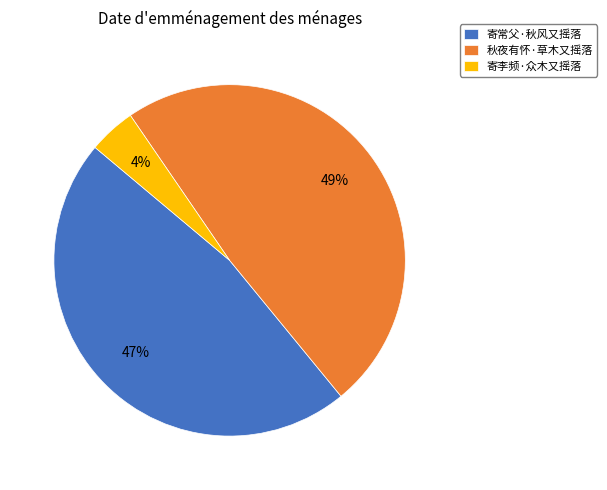

Which has a higher value, 寄李频·众木又摇落 or 秋夜有怀·草木又摇落?

秋夜有怀·草木又摇落